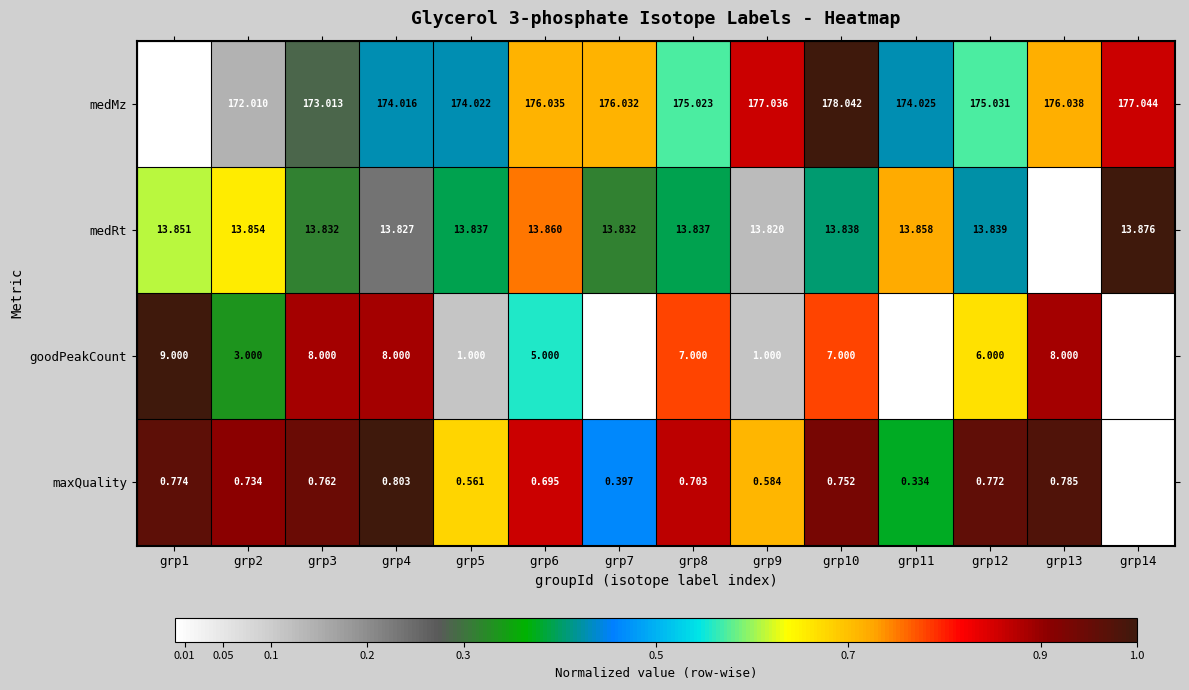

At grp3, list the series in order from largest to smallest.

medMz, medRt, goodPeakCount, maxQuality